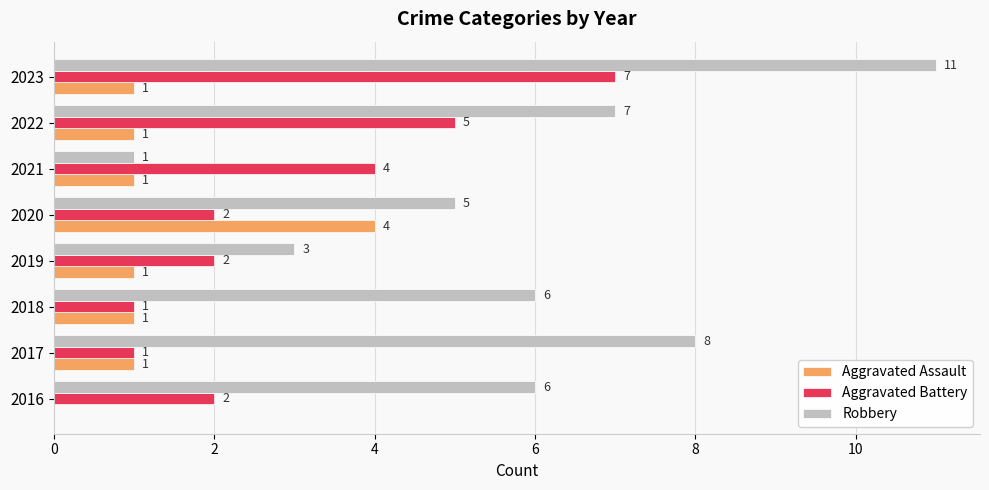

At which category is the sum across all series the highest?

2023